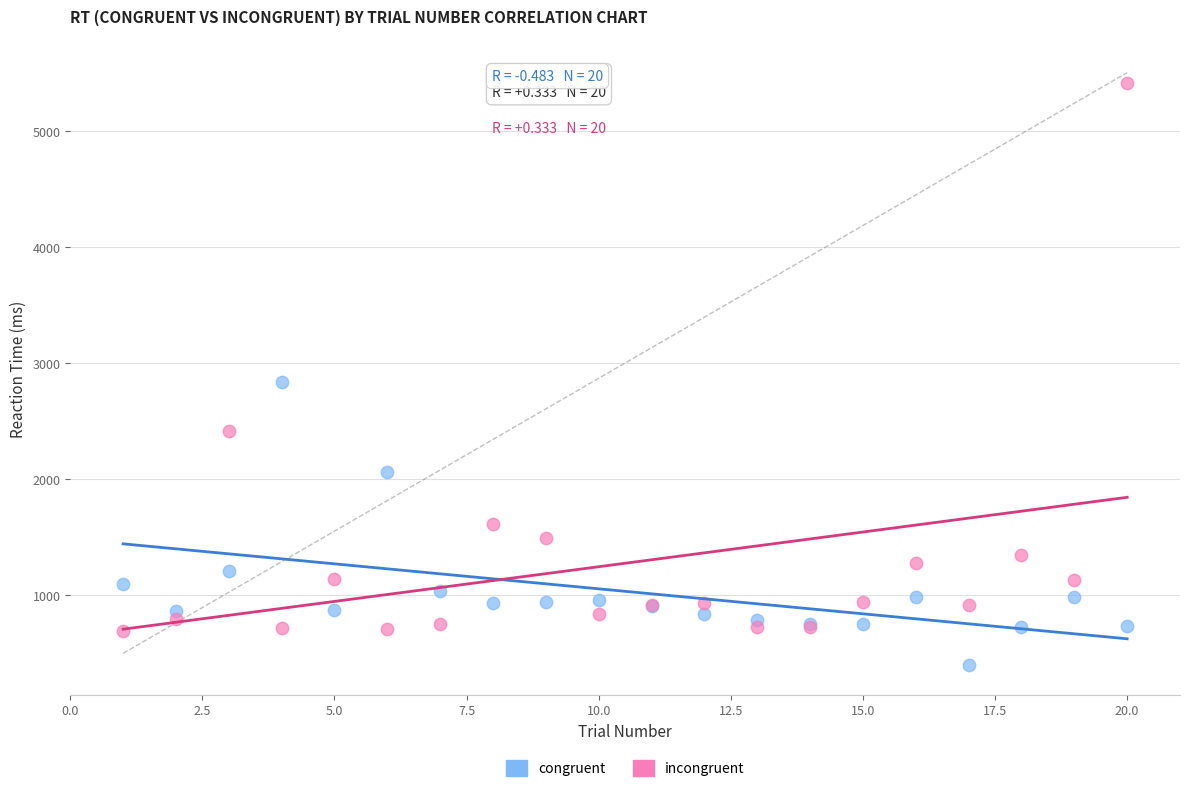

Across all series, what Y value is closest to 2906?

2837